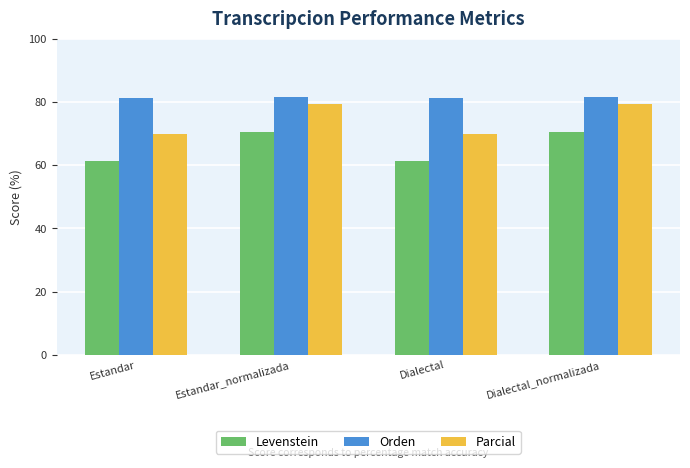

What is the spread (max minus min) of values at Estandar?

19.8